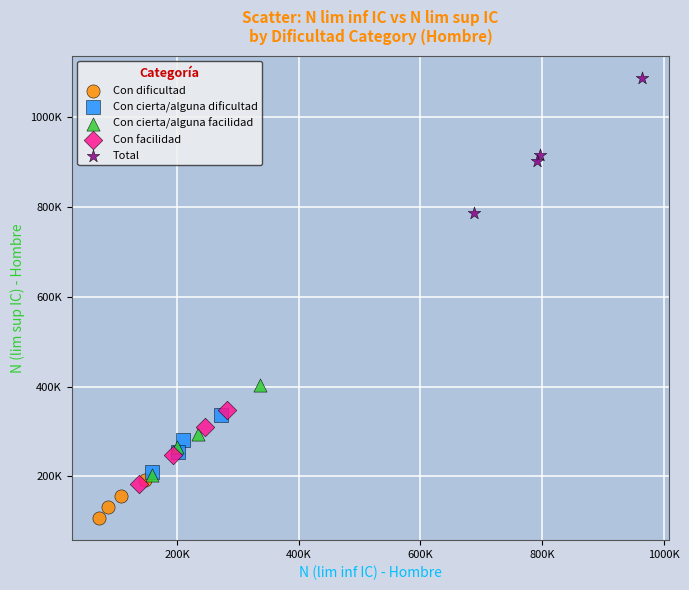

What are all the series names shown in the legend?

Con dificultad, Con cierta/alguna dificultad, Con cierta/alguna facilidad, Con facilidad, Total